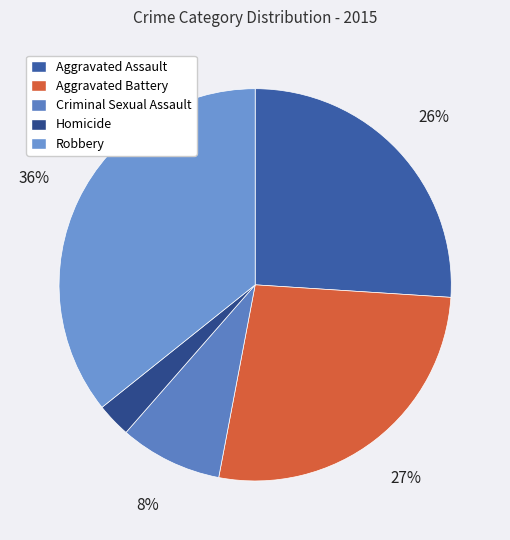

To the nearest percent, what is the average slice percentage?

20%